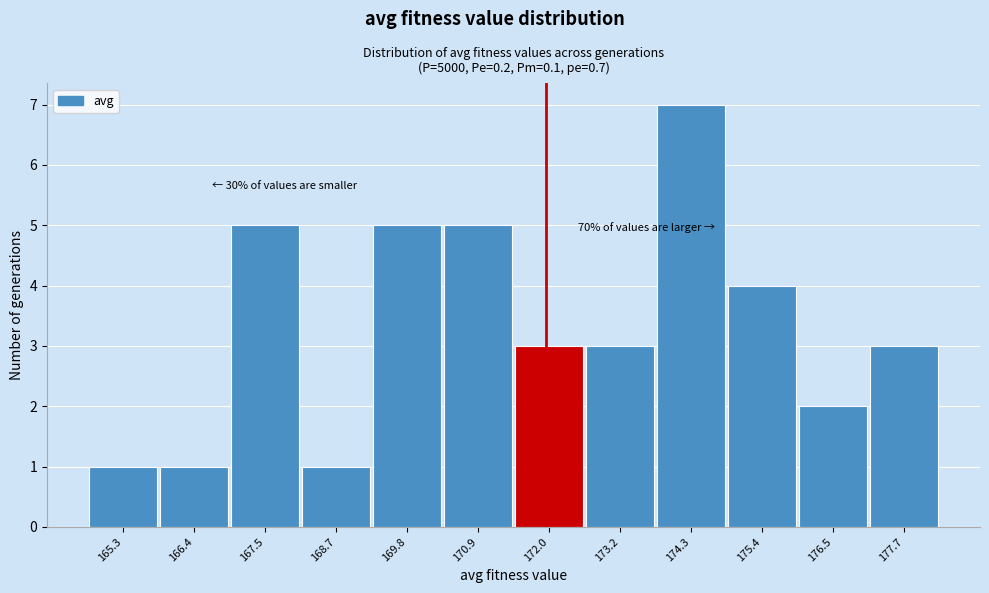

Which range on the x-axis has the tallest bar?

173.8 to 174.8